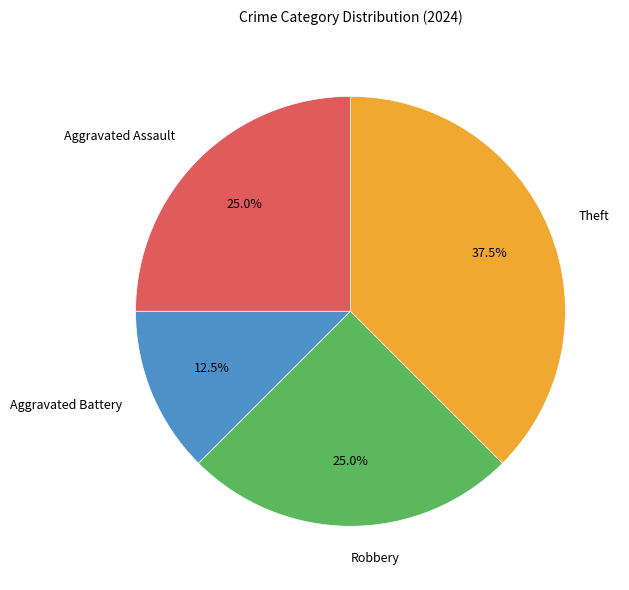

What is the ratio of the value at Aggravated Assault to the value at Aggravated Battery?

2.0